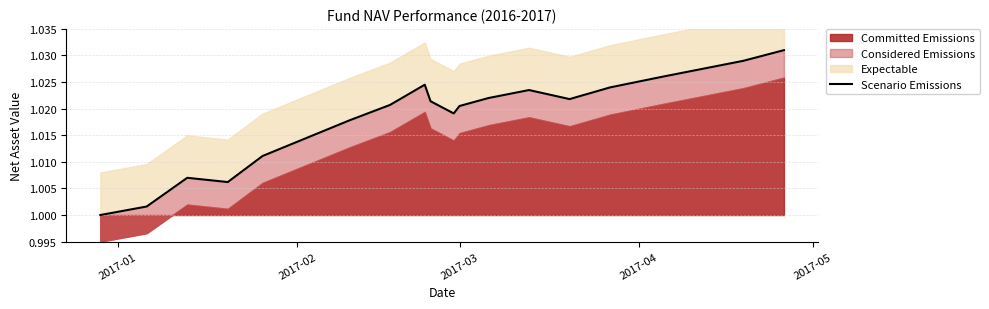

What is the sum of all values?

19.4